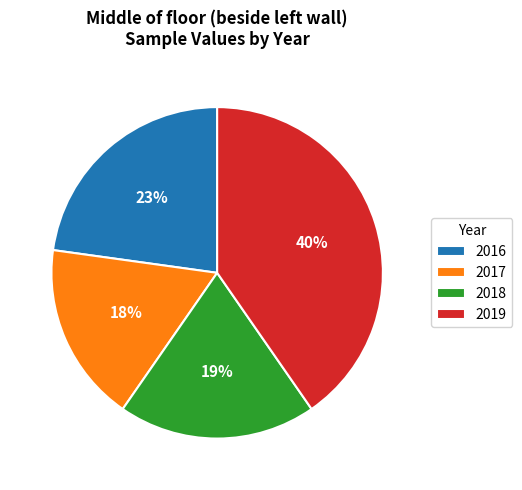

Between 2019 and 2016, which is larger?

2019